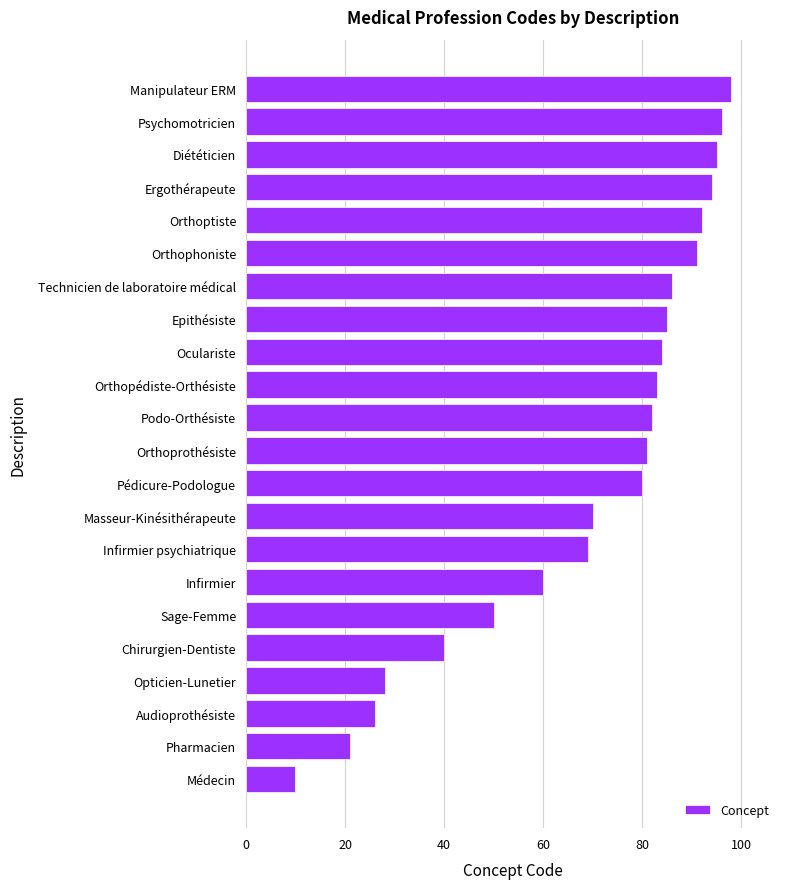

Reading top to bottom, extract all data points from this chart.

Manipulateur ERM=98	Psychomotricien=96	Diététicien=95	Ergothérapeute=94	Orthoptiste=92	Orthophoniste=91	Technicien de laboratoire médical=86	Epithésiste=85	Oculariste=84	Orthopédiste-Orthésiste=83	Podo-Orthésiste=82	Orthoprothésiste=81	Pédicure-Podologue=80	Masseur-Kinésithérapeute=70	Infirmier psychiatrique=69	Infirmier=60	Sage-Femme=50	Chirurgien-Dentiste=40	Opticien-Lunetier=28	Audioprothésiste=26	Pharmacien=21	Médecin=10